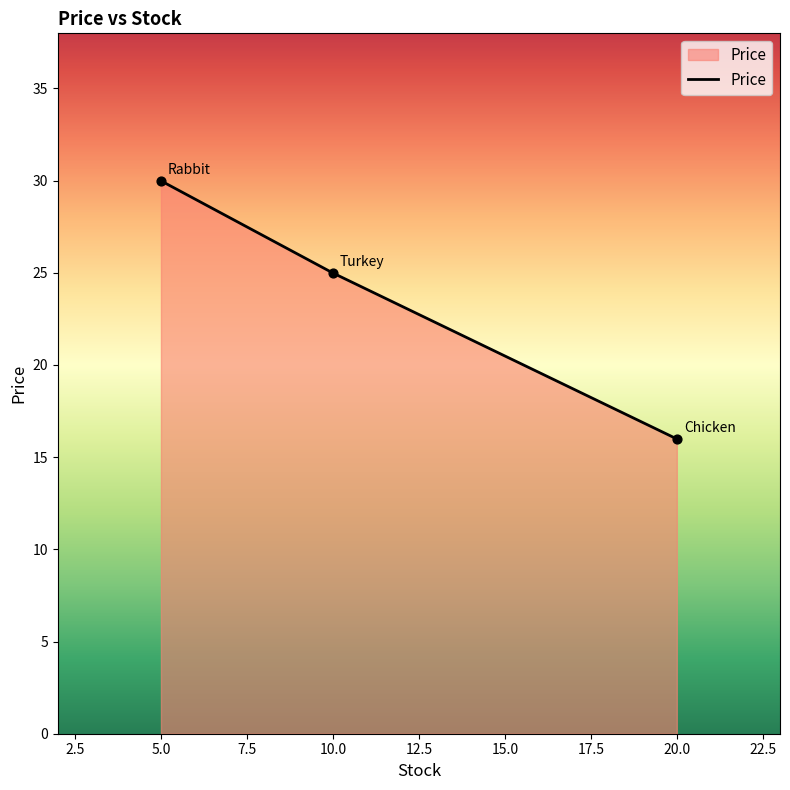

What is the change in value from 10.0 to 20.0?

-9.0